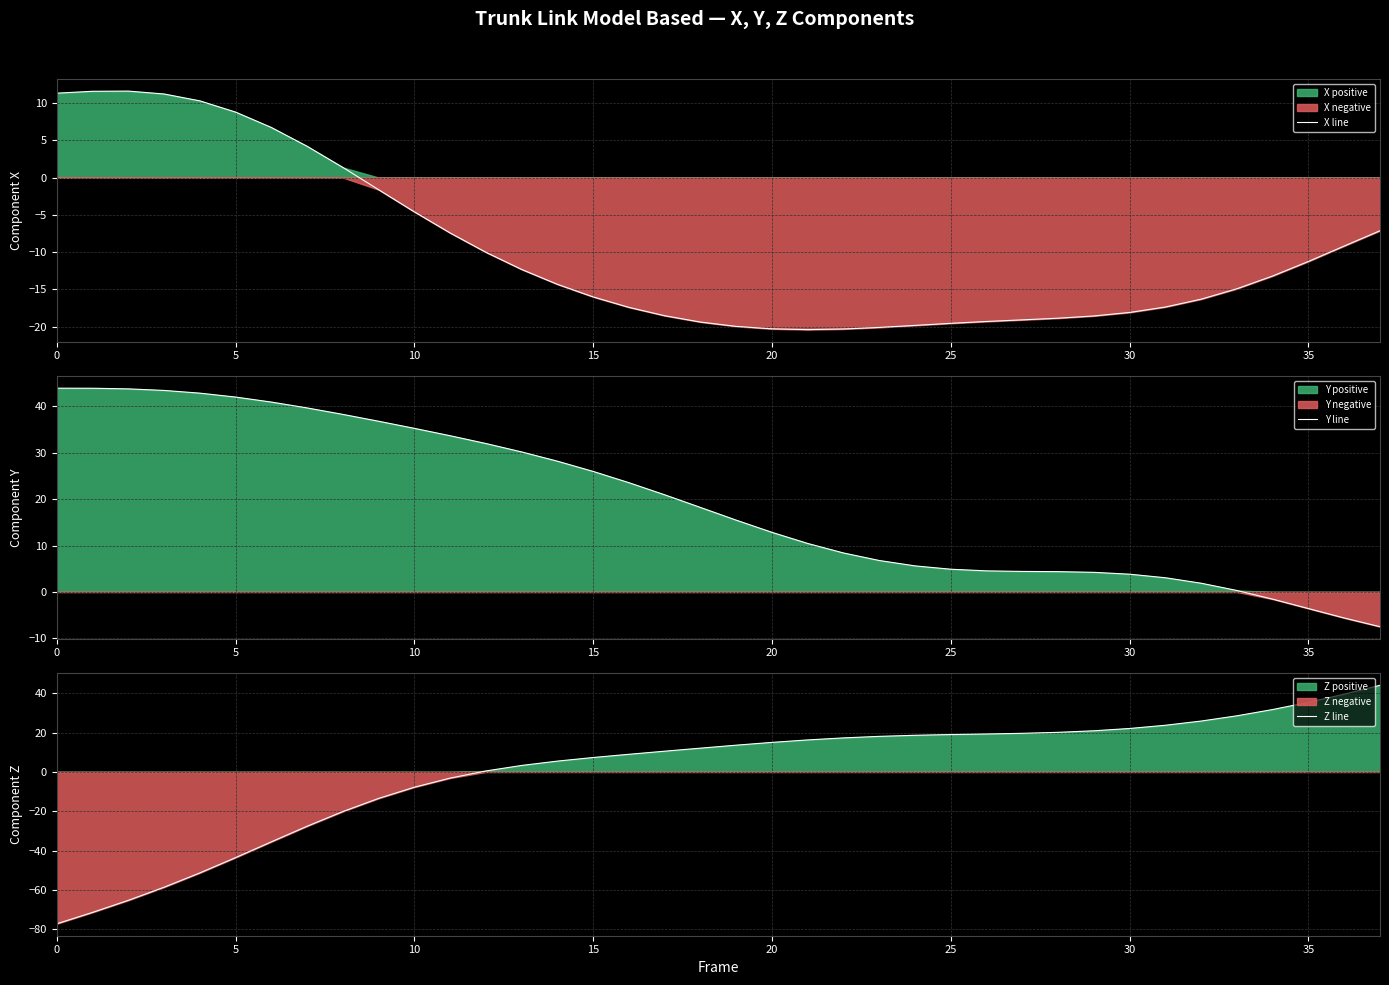

At which category is the sum across all series the highest?

37